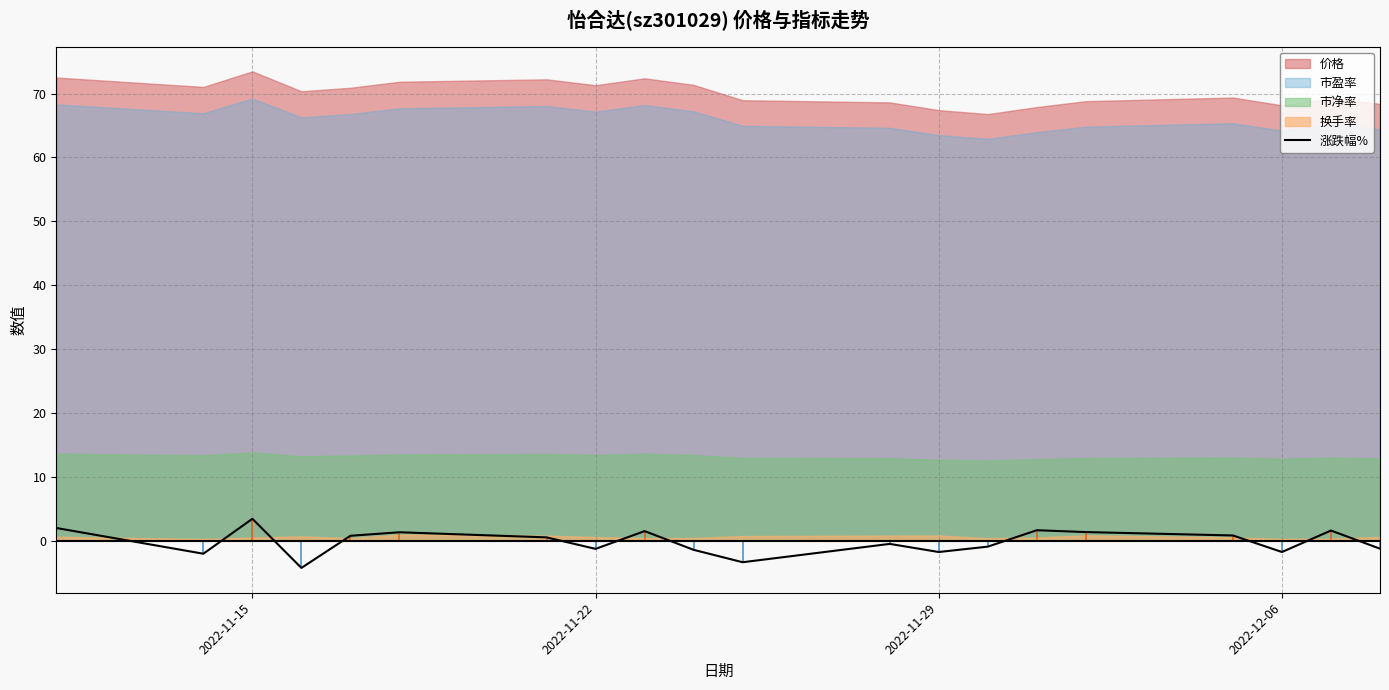

What is the highest value of the 涨跌幅% series?

3.4